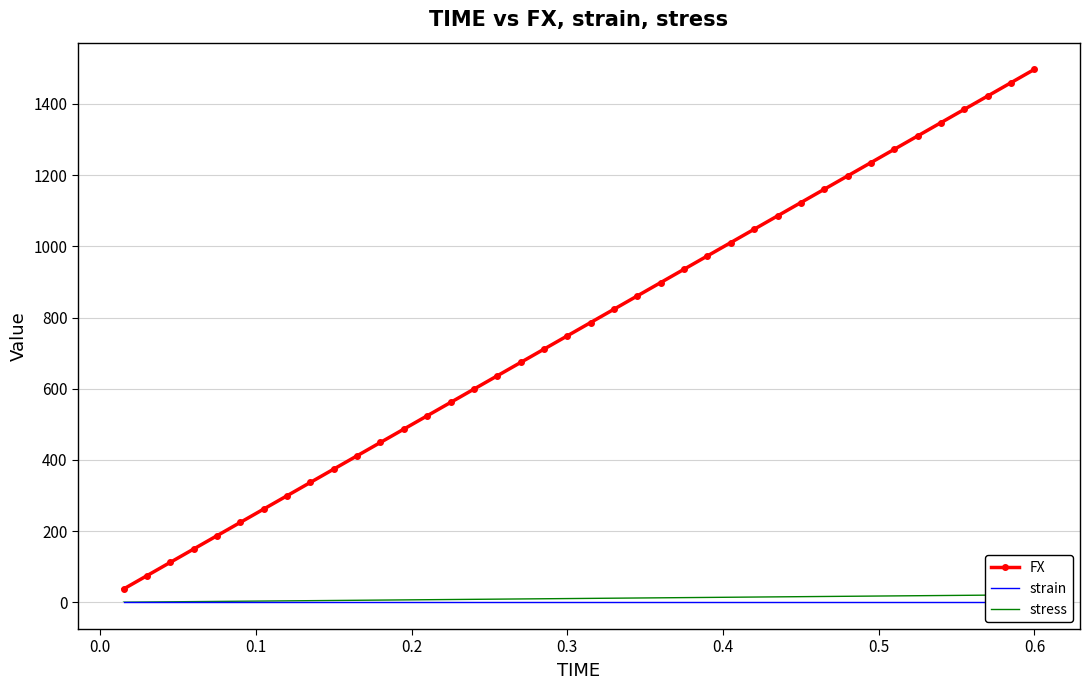

What is the highest value of the FX series?

1497.2